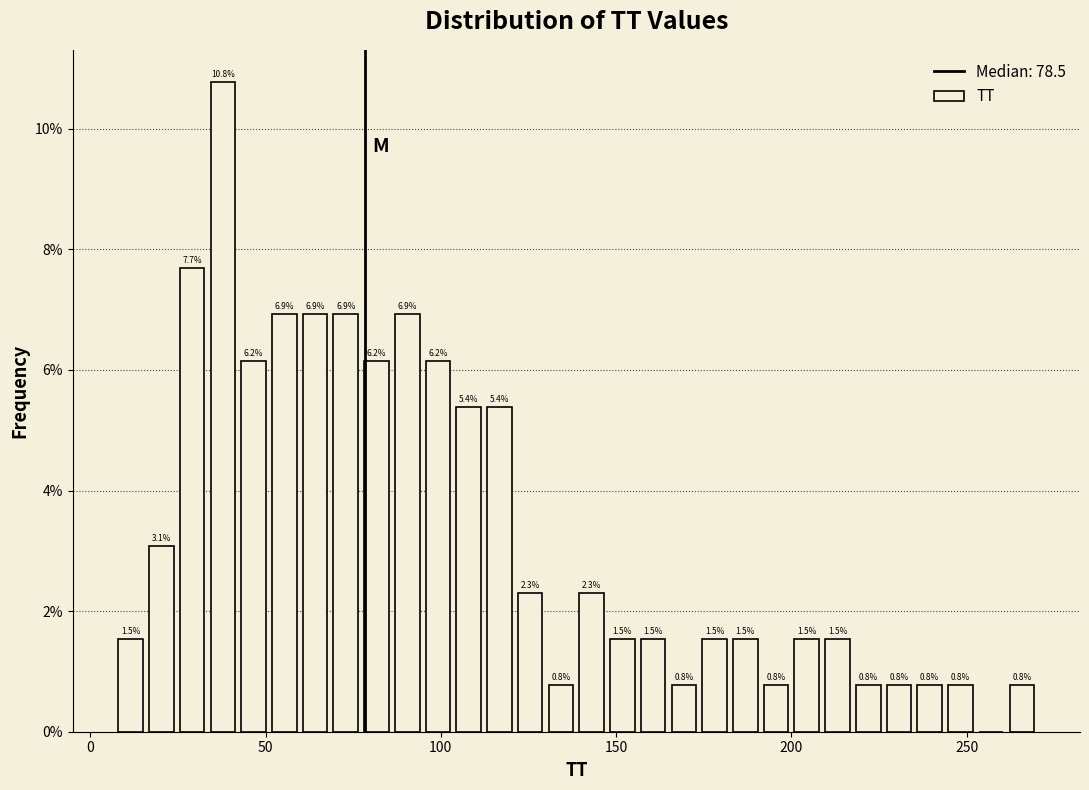

Read against the x-axis, roughly where is the centre of the tallest bar?

40